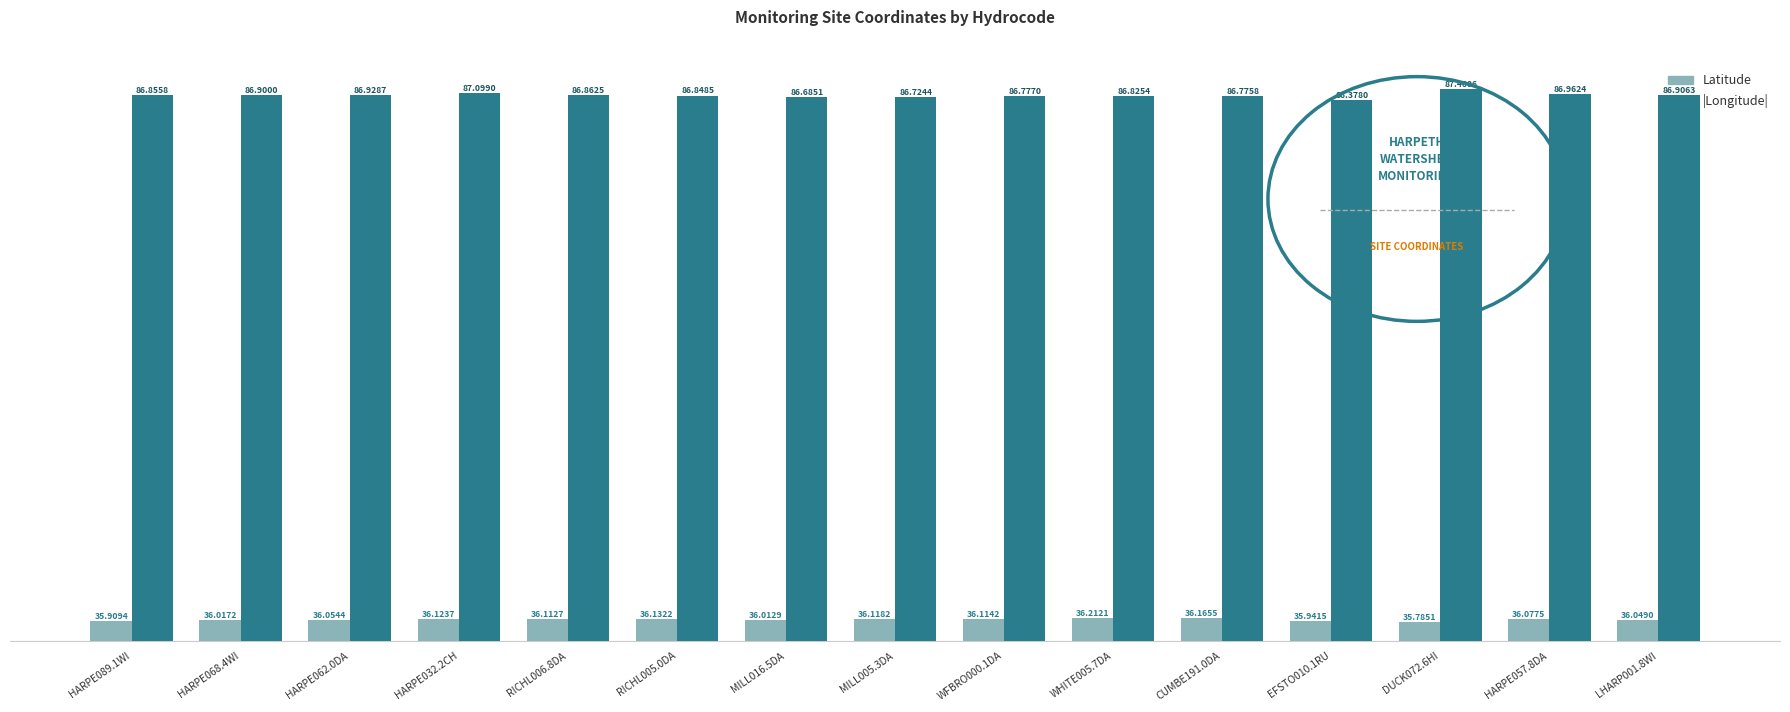

What is the difference between the Latitude values at EFSTO010.1RU and CUMBE191.0DA?

0.2